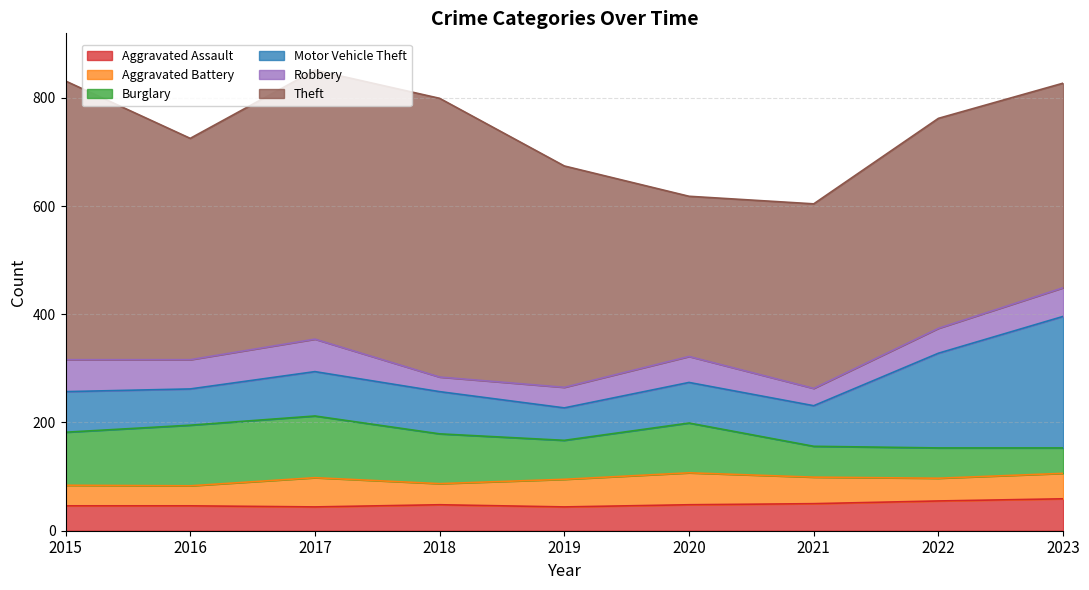

At how many categories does at least one series exceed 82?

9